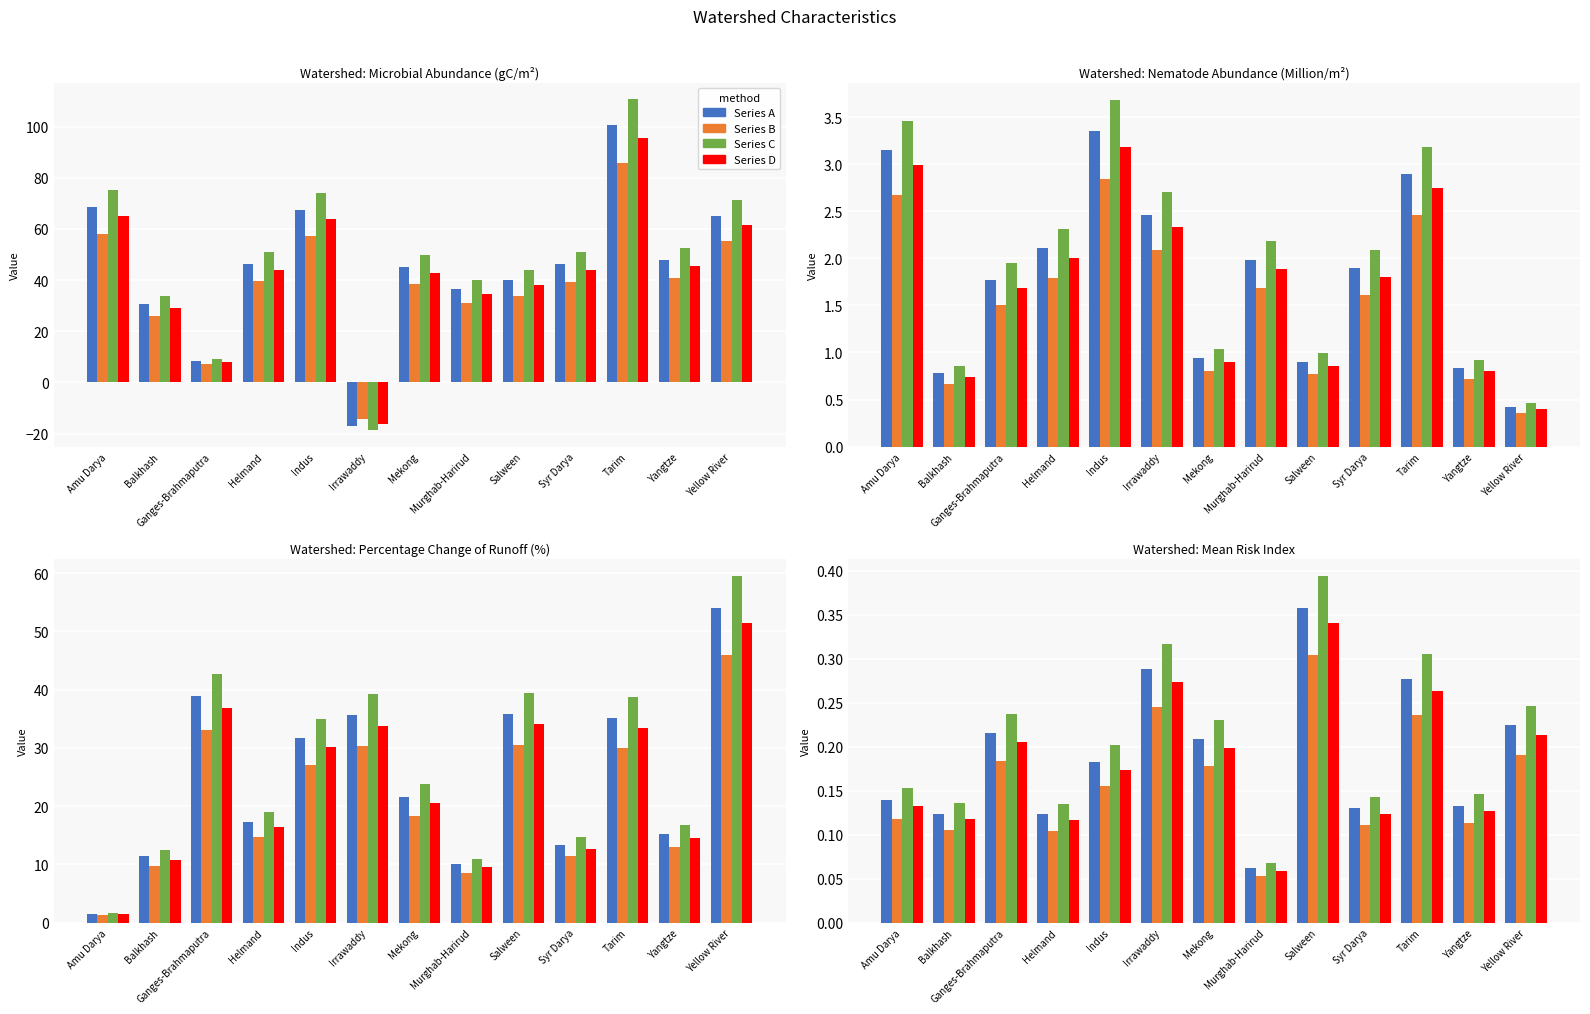

What is the value of the Series A bar at the 3rd from the left?

8.4